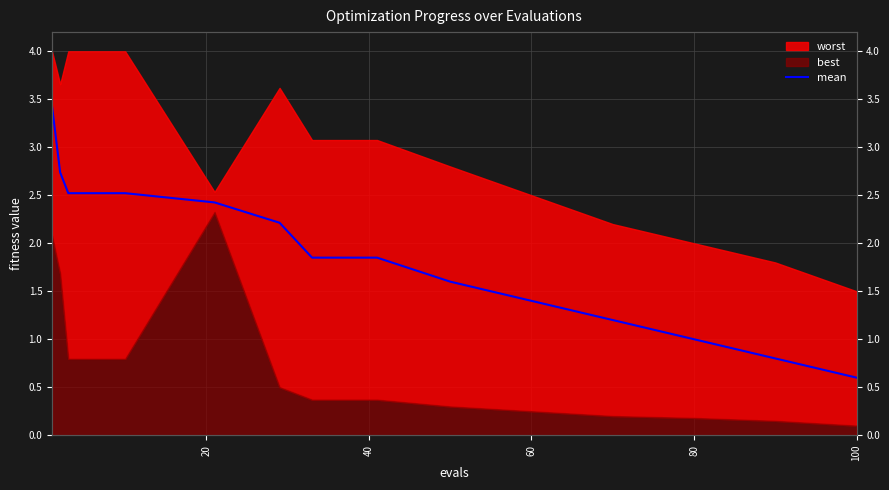

The value at 60 is 2.0. True or false?

False